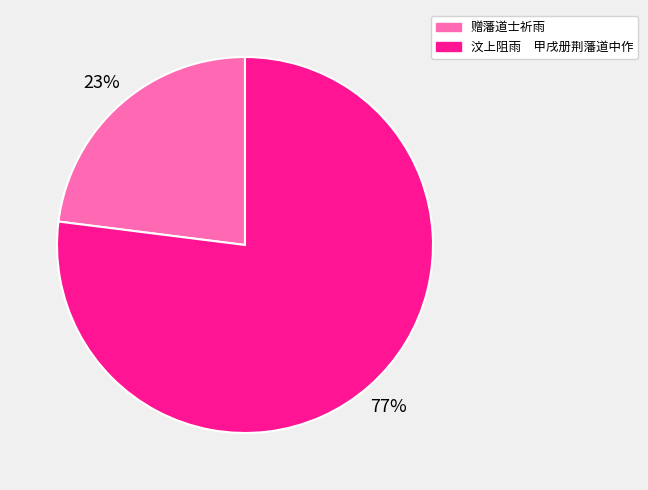

To the nearest percent, what is the average slice percentage?

50%